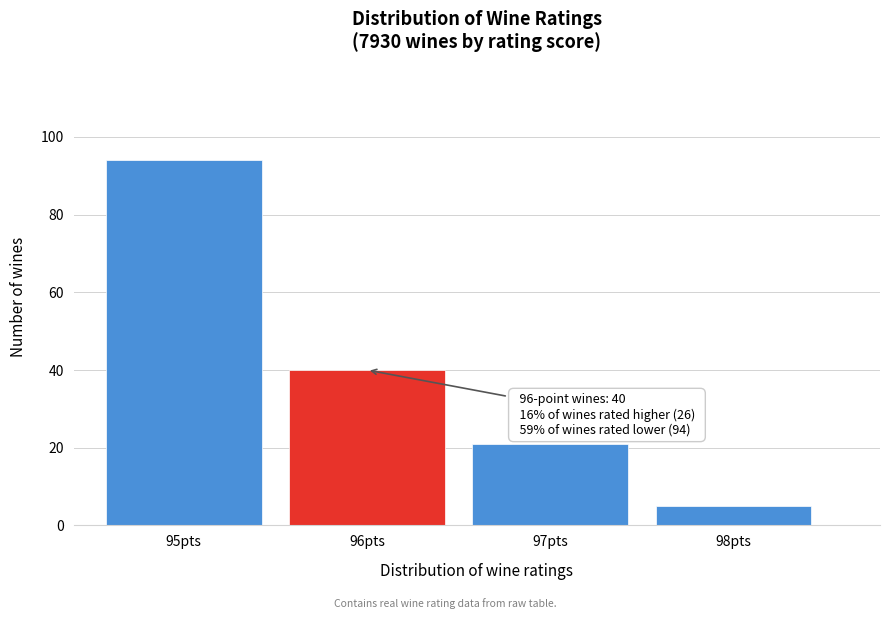

Reading left to right, extract all data points from this chart.

94	40	21	5